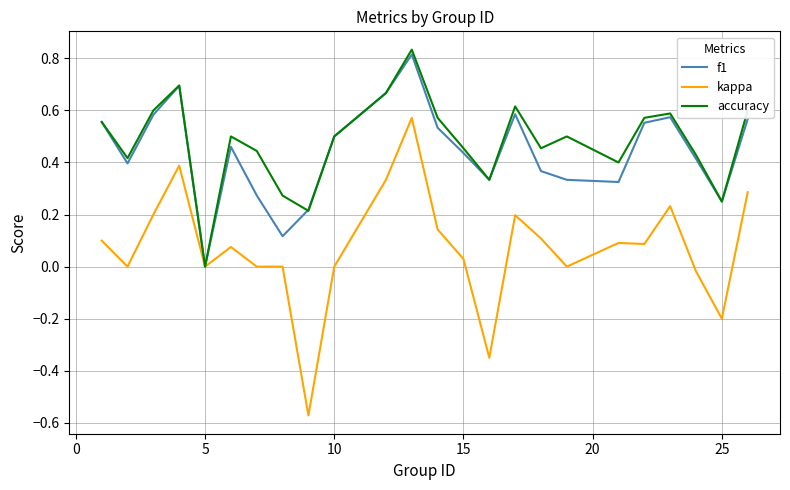

Which series has the widest spread of values?

kappa